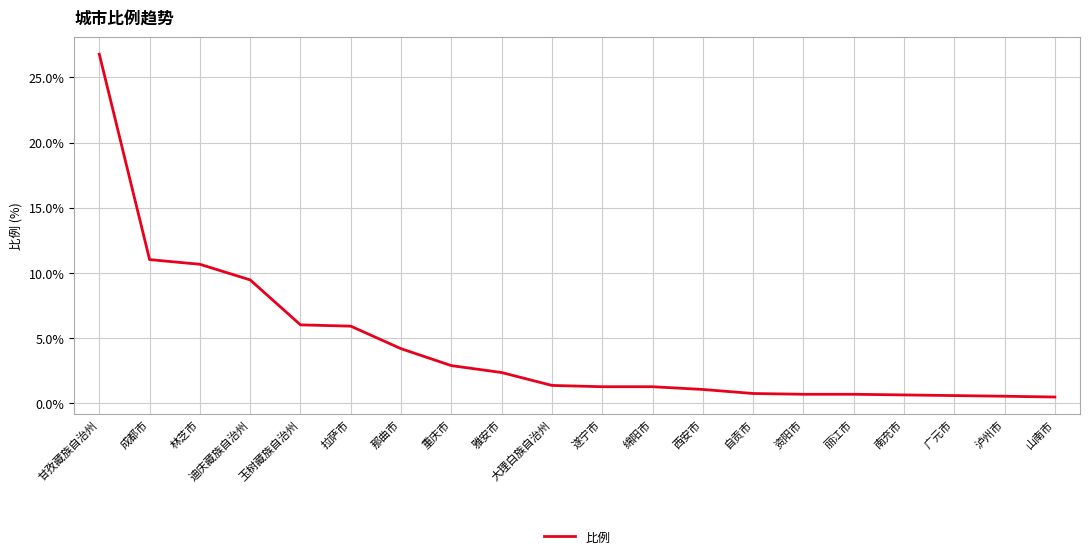

What is the approximate value at 山南市?

0.5